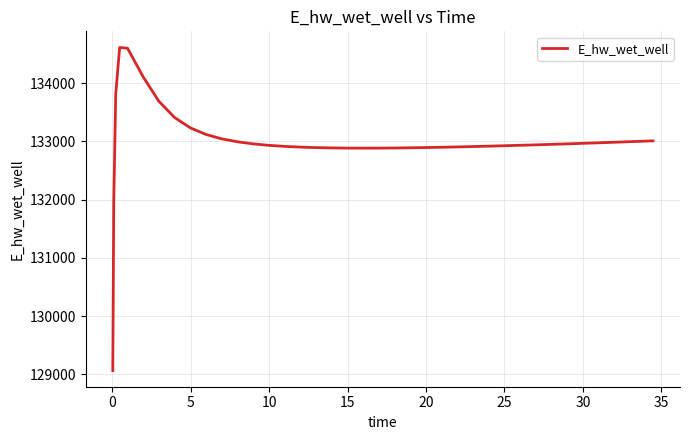

What is the maximum value shown in the chart?

134612.1